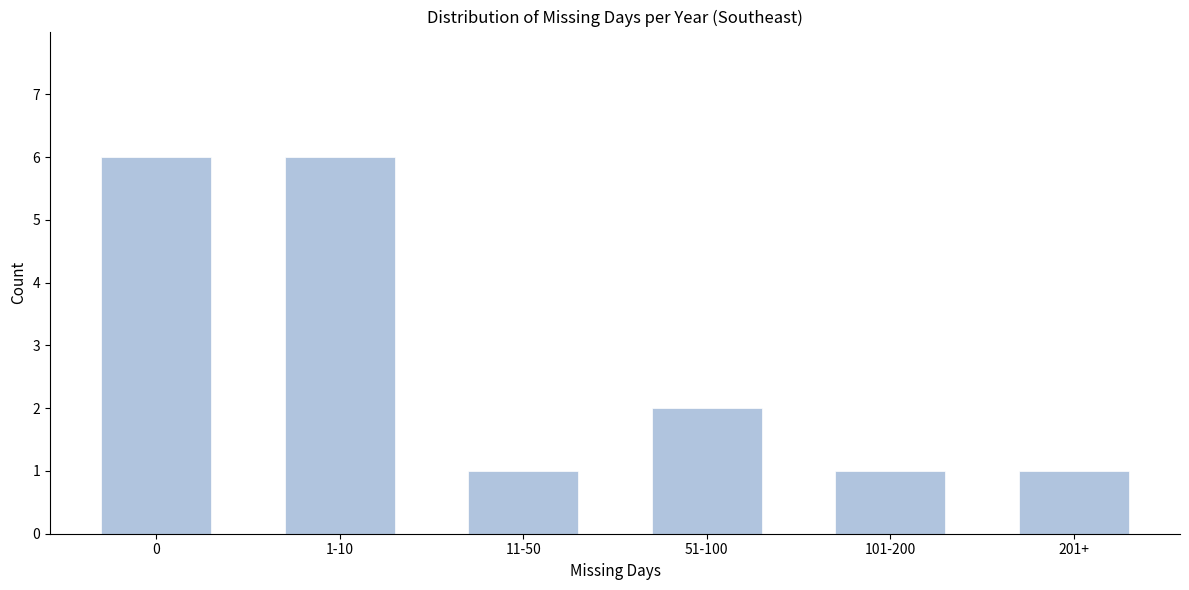

Reading left to right, what are all the values shown in this chart?

0=6	1-10=6	11-50=1	51-100=2	101-200=1	201+=1